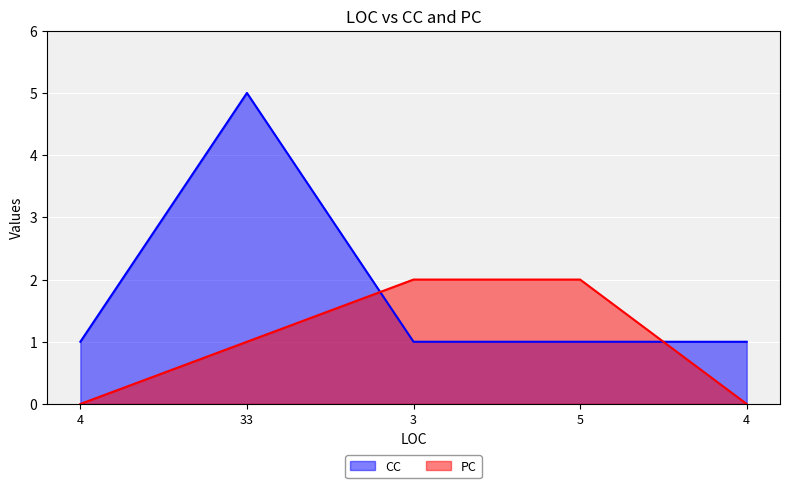

What is the label of the 5th point from the right?

4